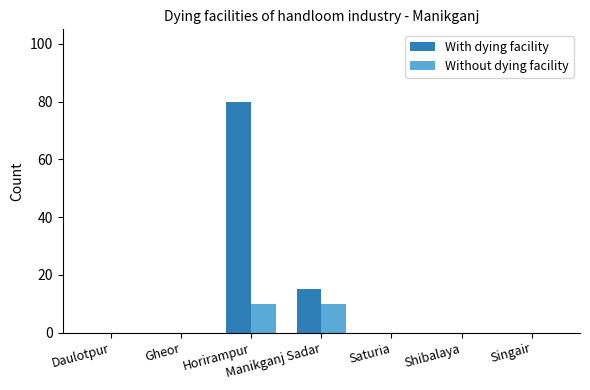

Is it true that With dying facility equals 29 at Shibalaya?

False